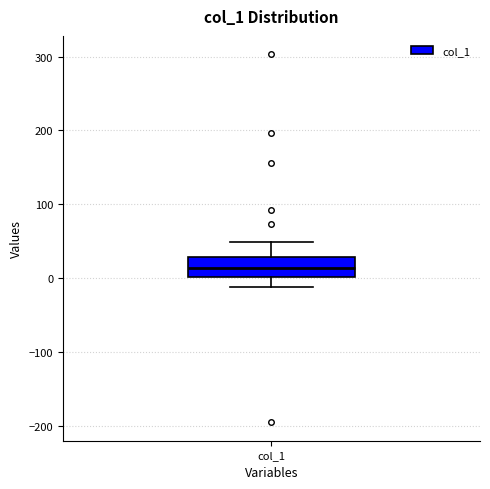

Where does the median line of the box for col_1 sit on the y-axis? The values are not printed on the chart, so give them approximately, as read against the axis.

10